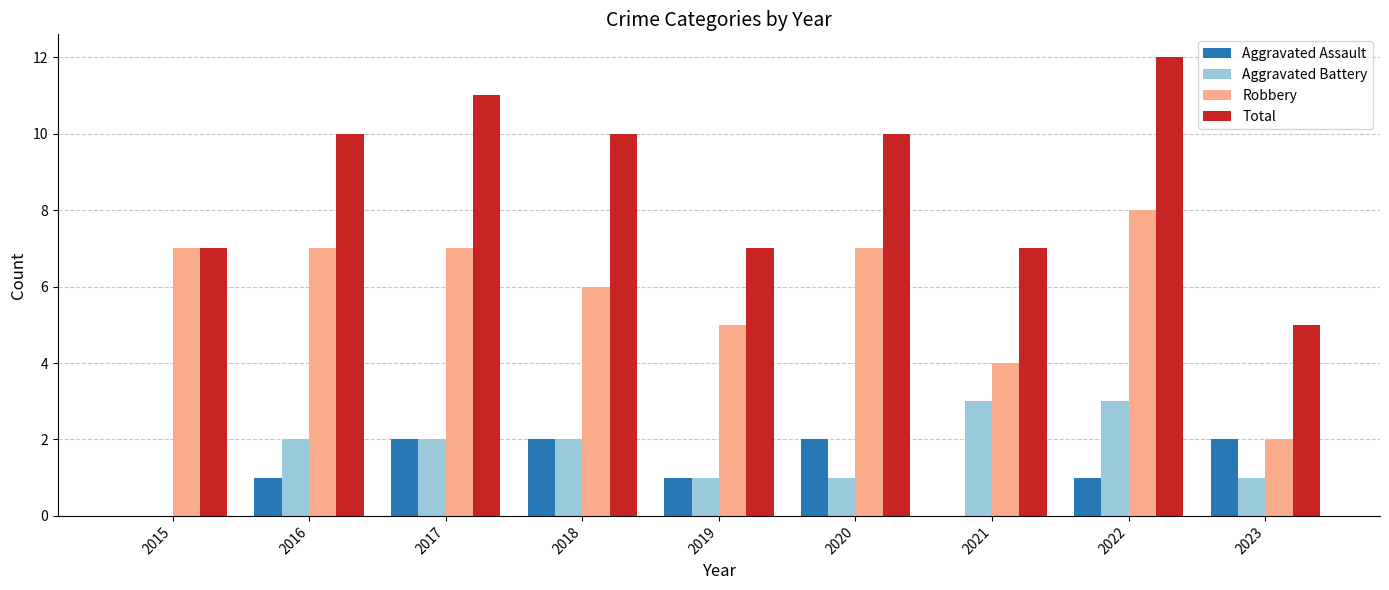

Which category has the highest value in the Total series?

2022